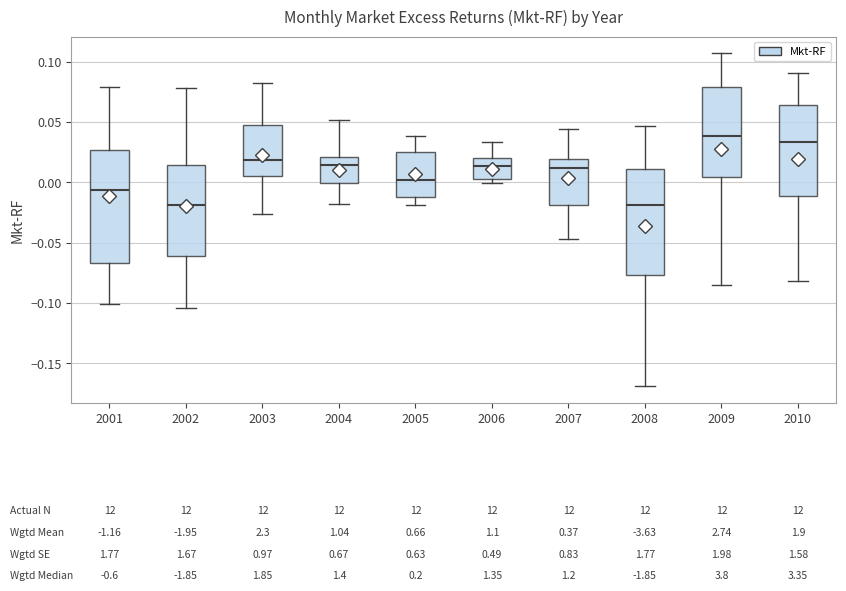

Reading left to right, read every box against the y-axis: the position of its median line, the range the box covers, and the ends of its whiskers. The values are not printed on the chart, so give them approximately, as read against the axis.

2001: median -0.005, box -0.065 to 0.025, whiskers -0.100 to 0.080
2002: median -0.020, box -0.060 to 0.015, whiskers -0.105 to 0.080
2003: median 0.020, box 0.005 to 0.050, whiskers -0.025 to 0.080
2004: median 0.015, box 0.000 to 0.020, whiskers -0.020 to 0.050
2005: median 0.000, box -0.010 to 0.025, whiskers -0.020 to 0.040
2006: median 0.015, box 0.005 to 0.020, whiskers 0.000 to 0.035
2007: median 0.010, box -0.020 to 0.020, whiskers -0.045 to 0.045
2008: median -0.020, box -0.075 to 0.010, whiskers -0.170 to 0.045
2009: median 0.040, box 0.005 to 0.080, whiskers -0.085 to 0.105
2010: median 0.035, box -0.010 to 0.065, whiskers -0.080 to 0.090